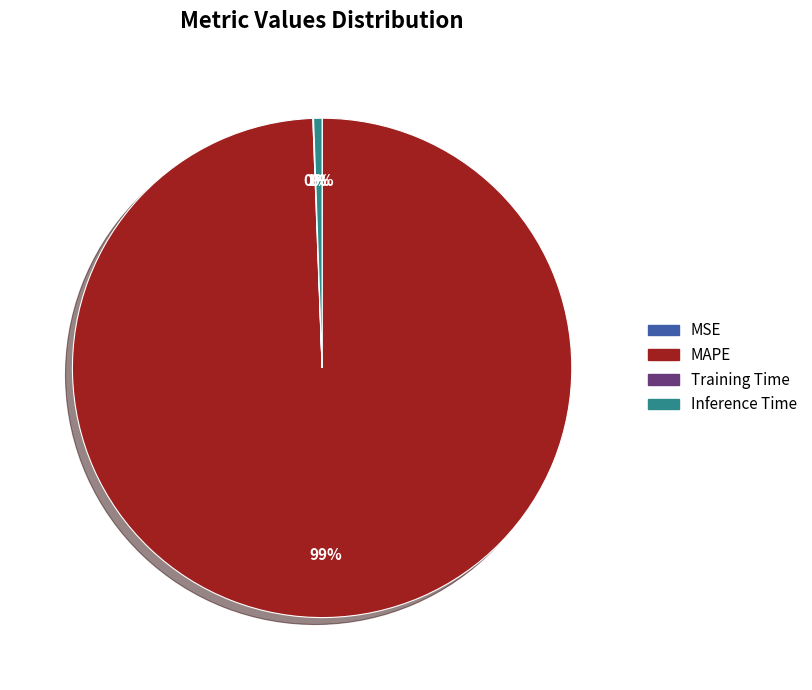

To the nearest percent, what portion does Inference Time represent?

1%